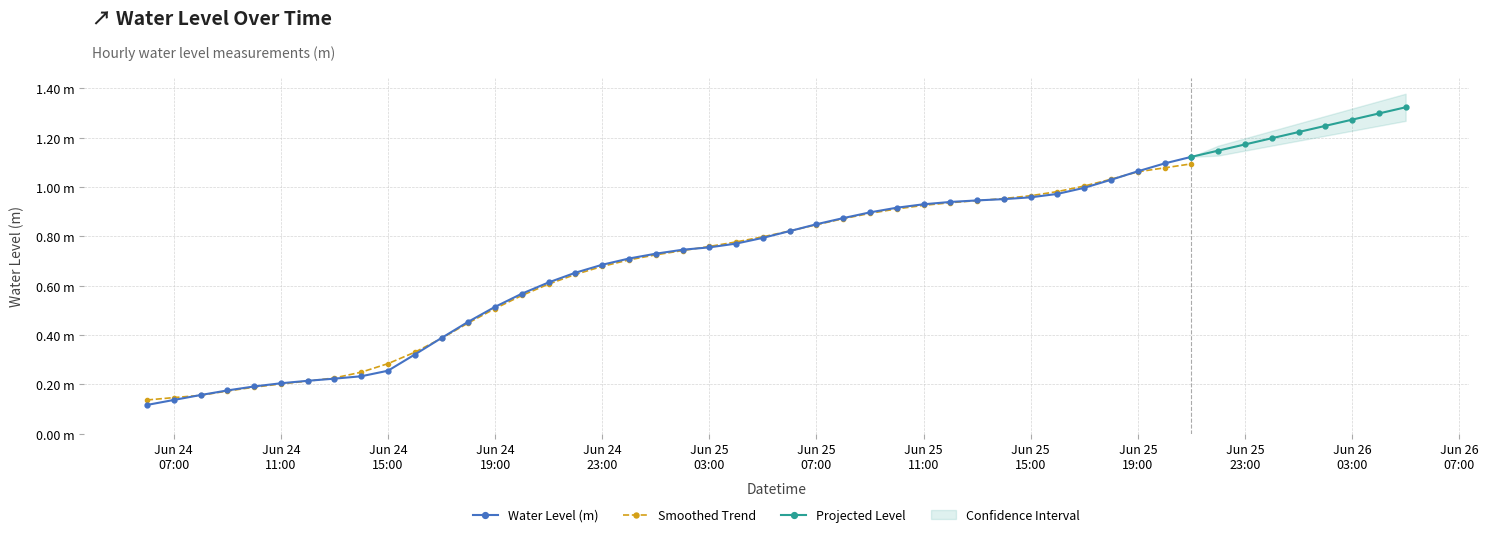

Reading left to right, list all the values displayed in this chart.

0.1	0.1	0.2	0.2	0.2	0.2	0.2	0.2	0.2	0.3	0.3	0.4	0.5	0.5	0.6	0.6	0.7	0.7	0.7	0.7	0.7	0.8	0.8	0.8	0.8	0.8	0.9	0.9	0.9	0.9	0.9	0.9	1.0	1.0	1.0	1.0	1.0	1.1	1.1	1.1